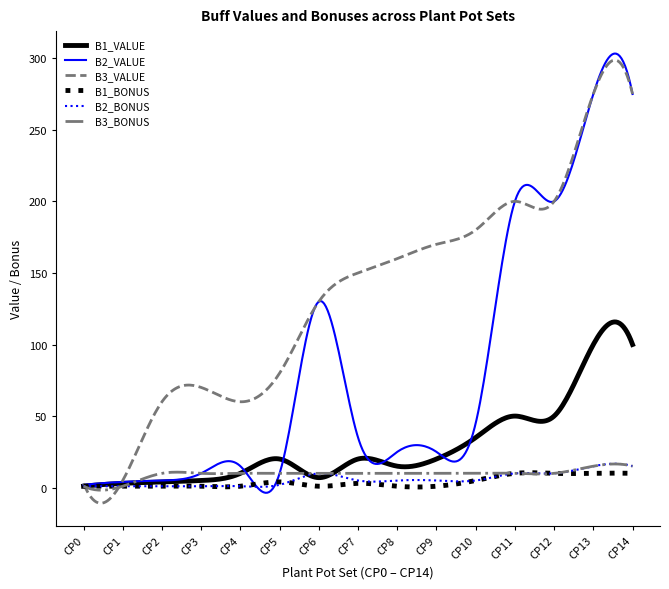

Which series has the largest total across all categories?

B3_VALUE